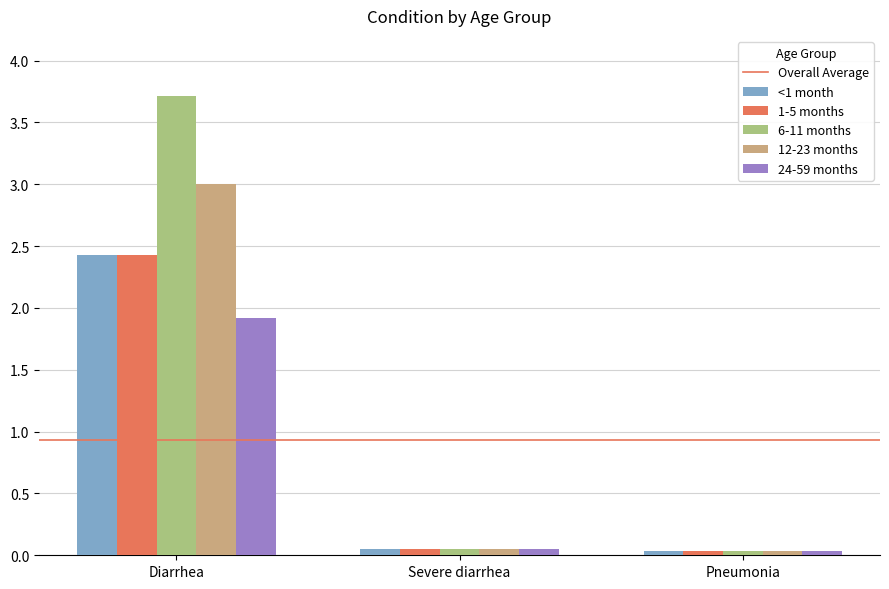

What is the label of the 3rd bar from the left?

Pneumonia